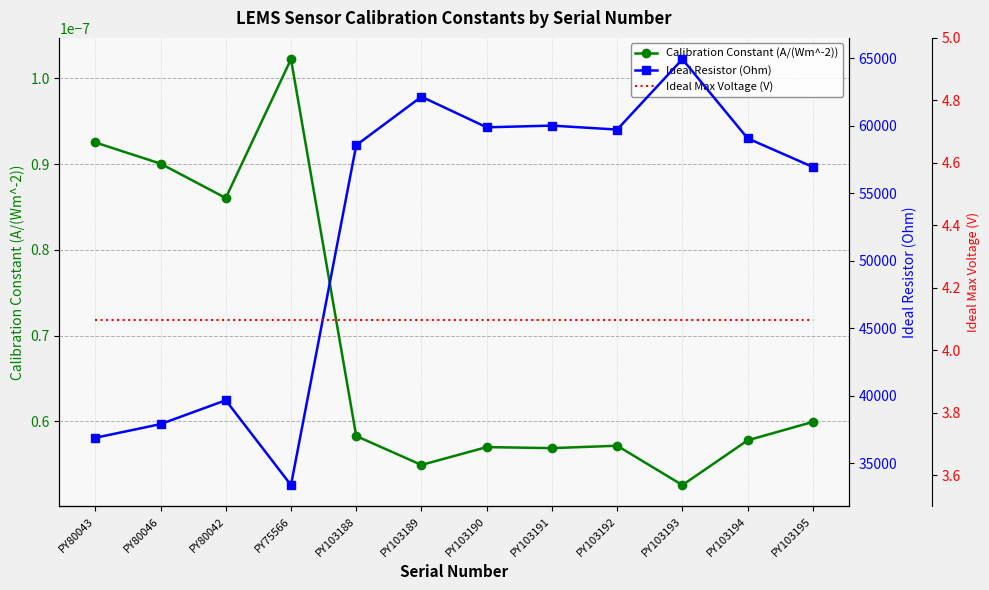

List the labels in order of Calibration Constant (A/(Wm^-2)) value, smallest first.

PY103193, PY103189, PY103191, PY103190, PY103192, PY103194, PY103188, PY103195, PY80042, PY80046, PY80043, PY75566